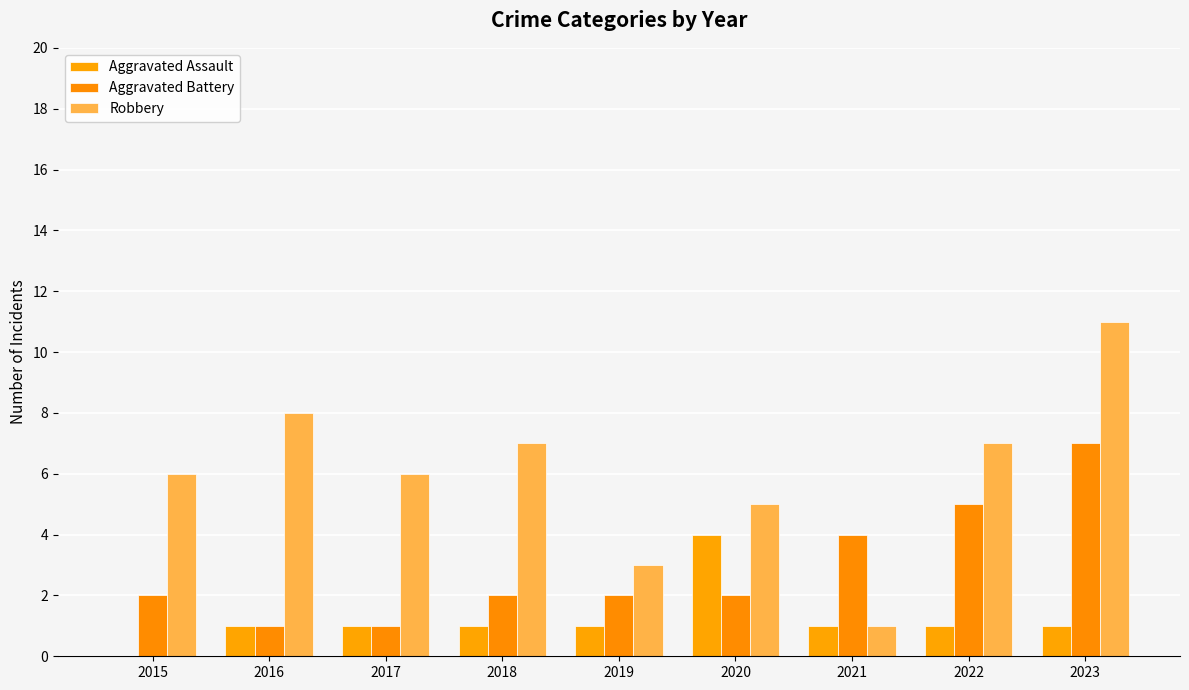

Are the bars grouped side by side (vs. stacked)?

Yes